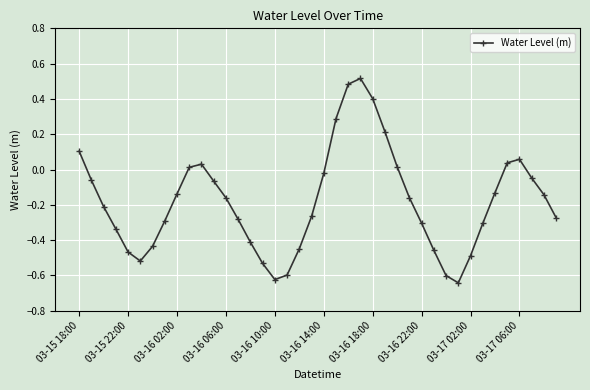

What is the sum of all values?

-7.3